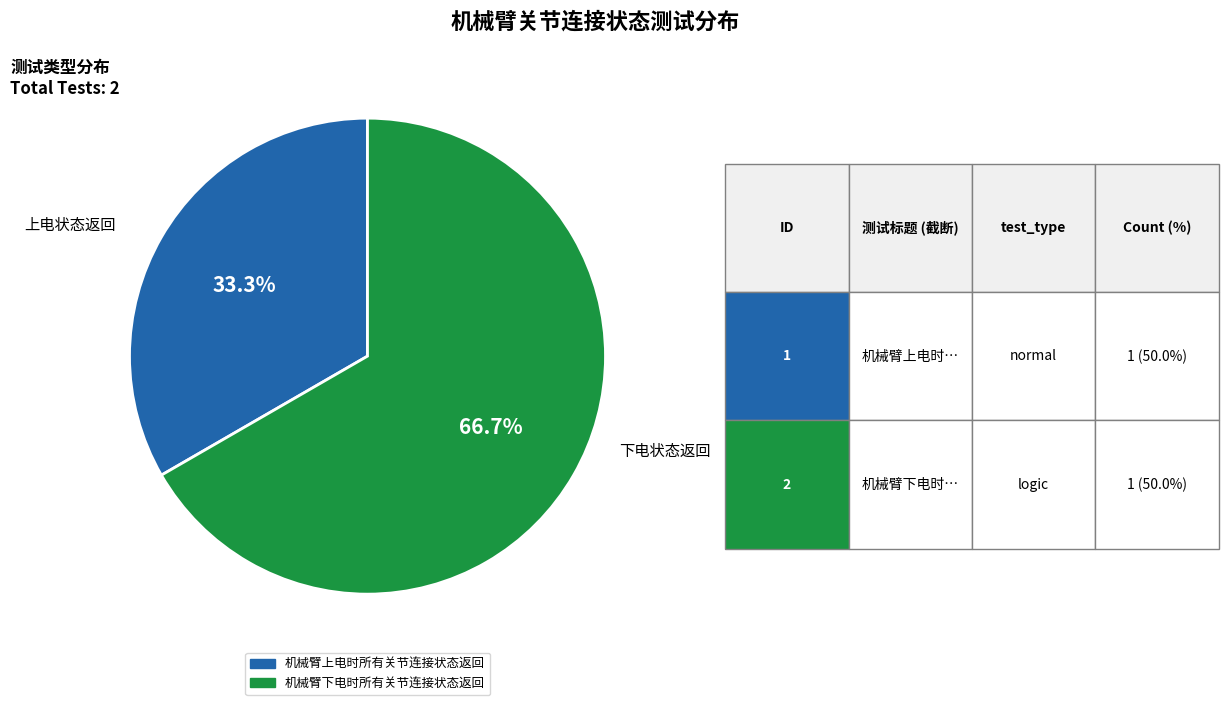

How many segments does this pie chart have?

2